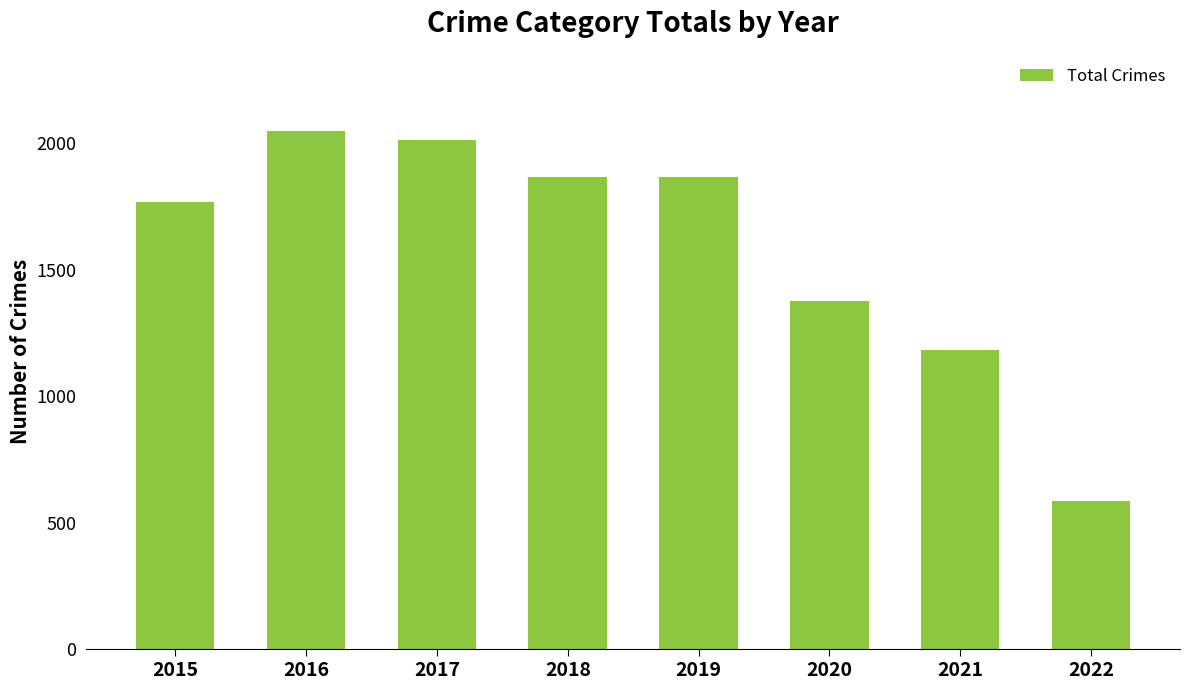

What is the greatest value displayed?

2049